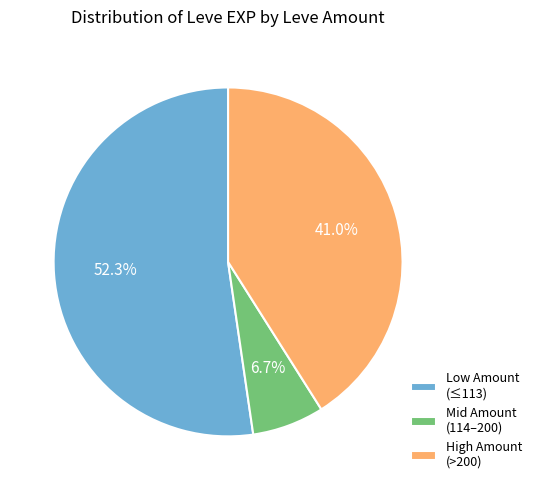

Count the number of slices in the pie.

3